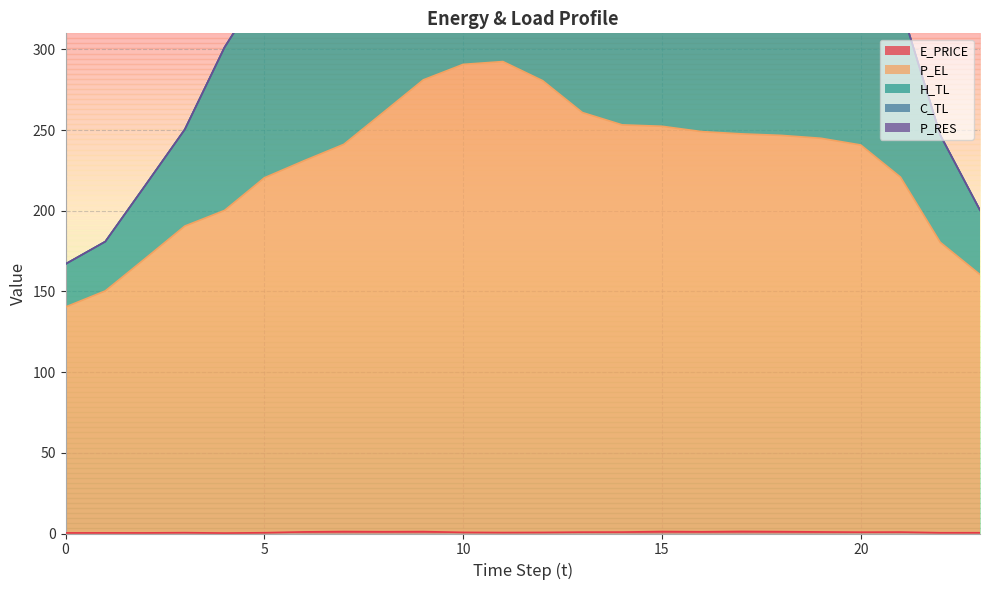

Which has a higher value, 4 or 13?

13